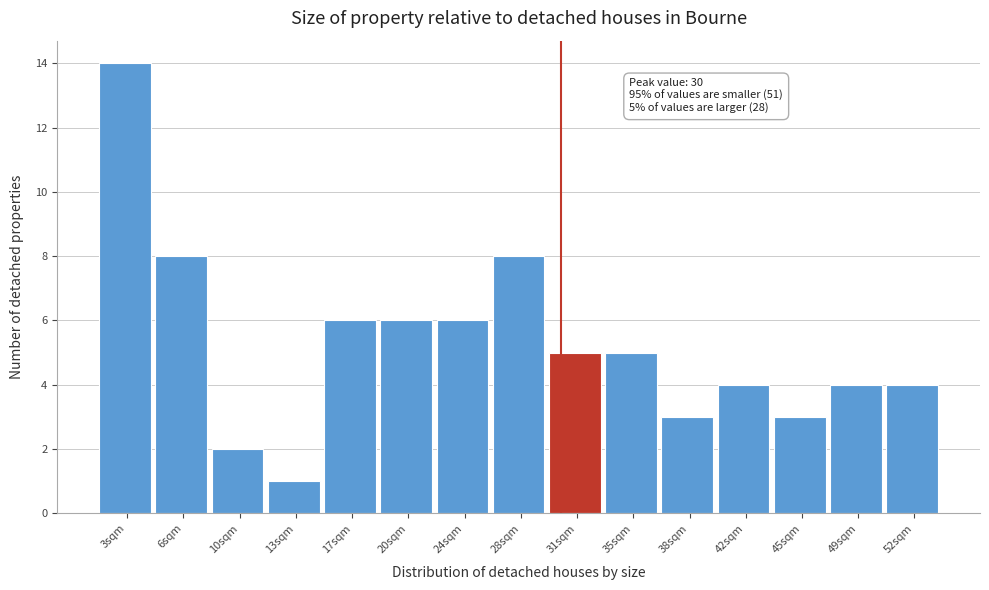

Over which range of the x-axis is the bar tallest?

1.0 to 4.5